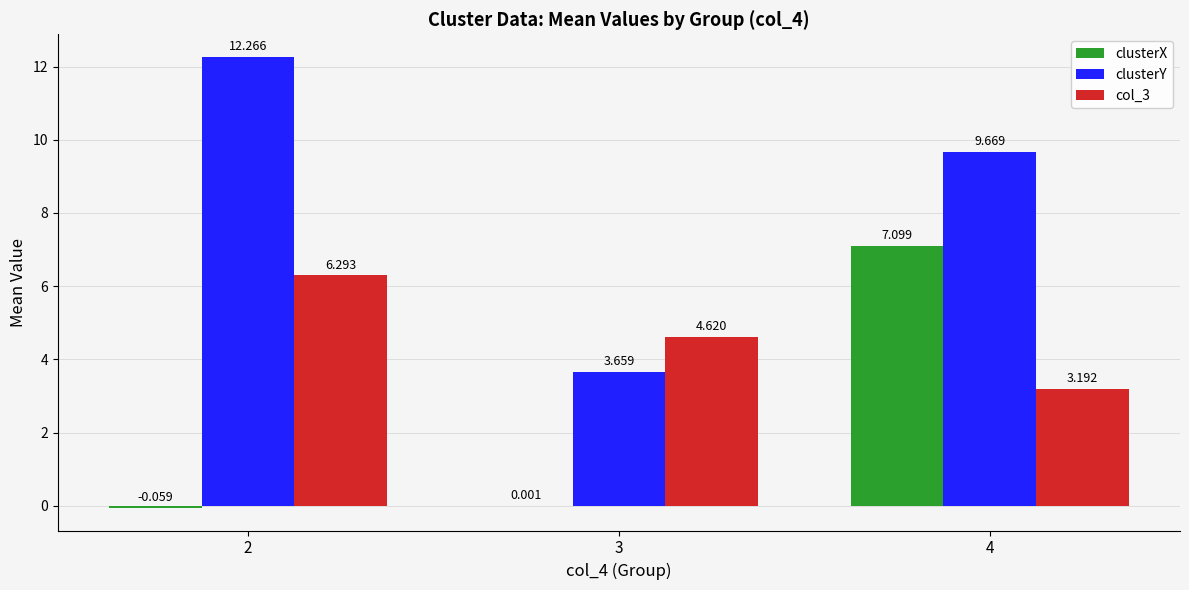

What is the total value across all series at 2?

18.5